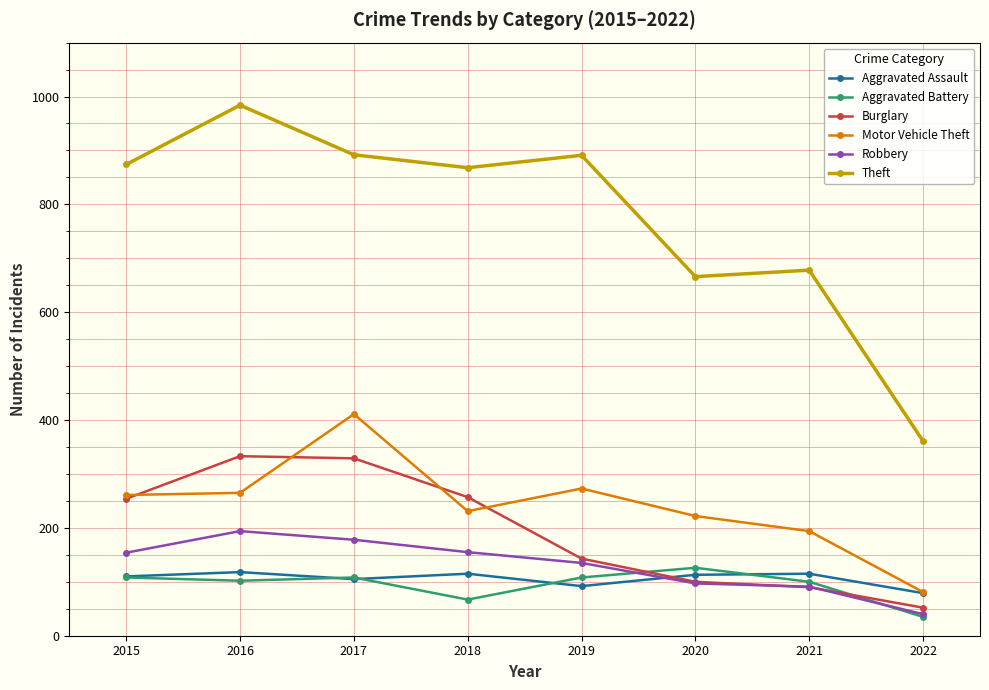

What is the value of the Aggravated Battery point at the 6th from the left?

126